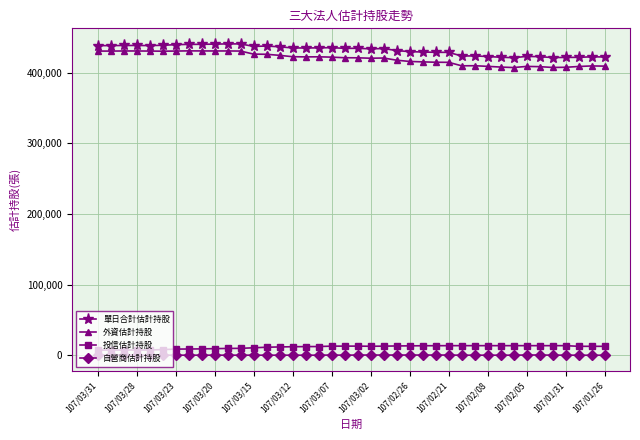

Does the chart have visible grid lines?

Yes